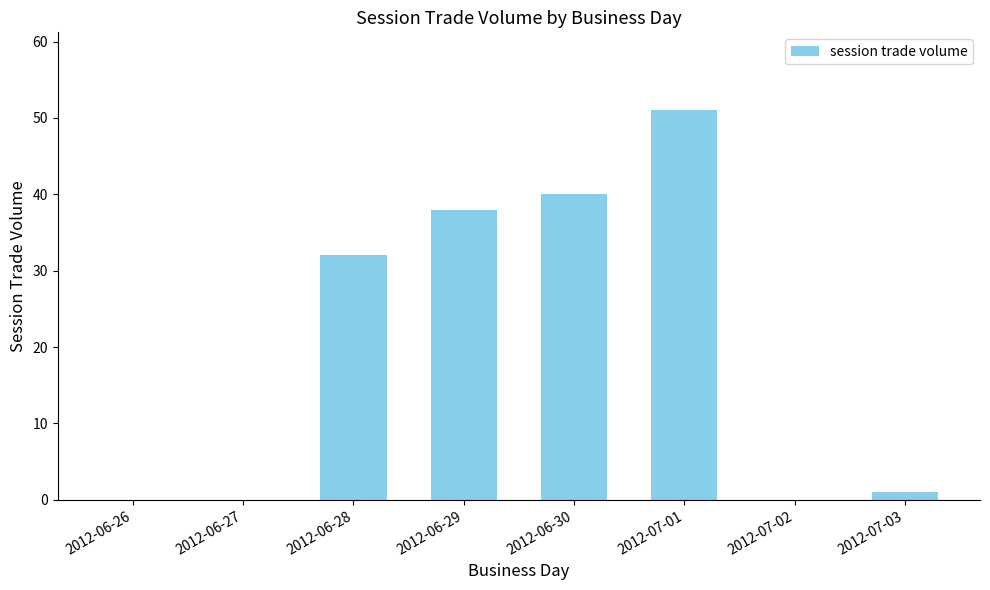

The chart shows a value of 38 at 2012-06-29. True or false?

True